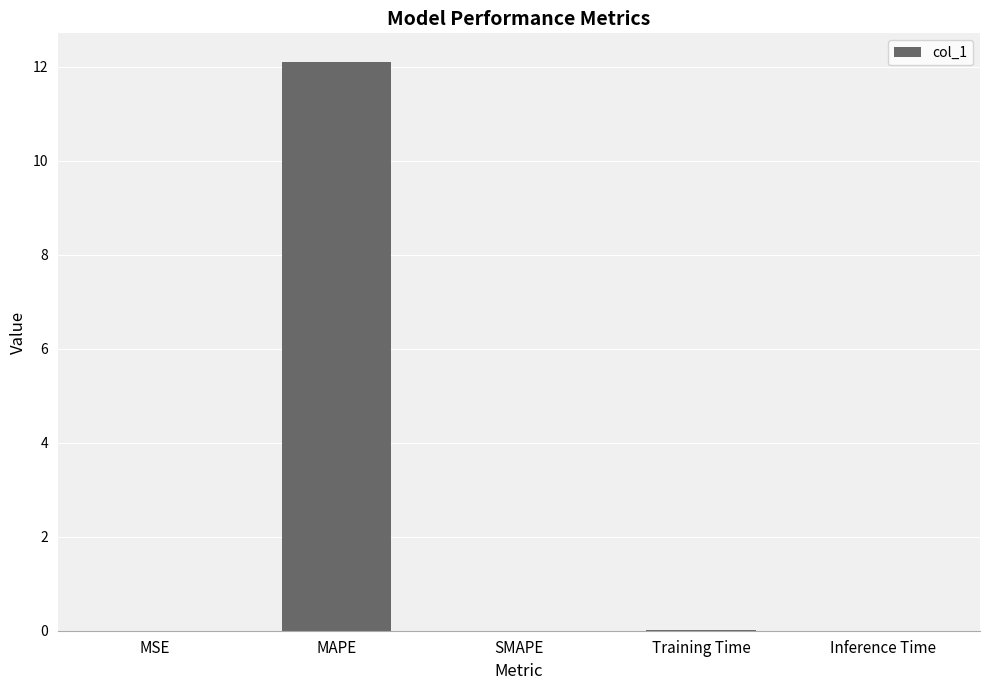

Is it true that the value at Training Time is 0.0?

True